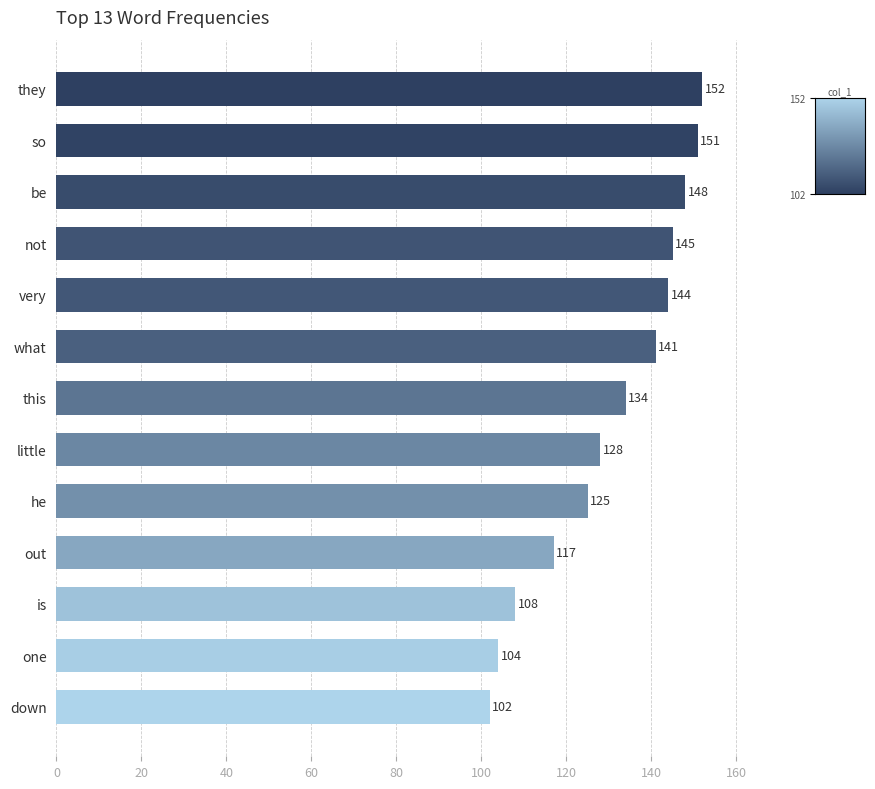

What is the ratio of the value at out to the value at so?

0.8